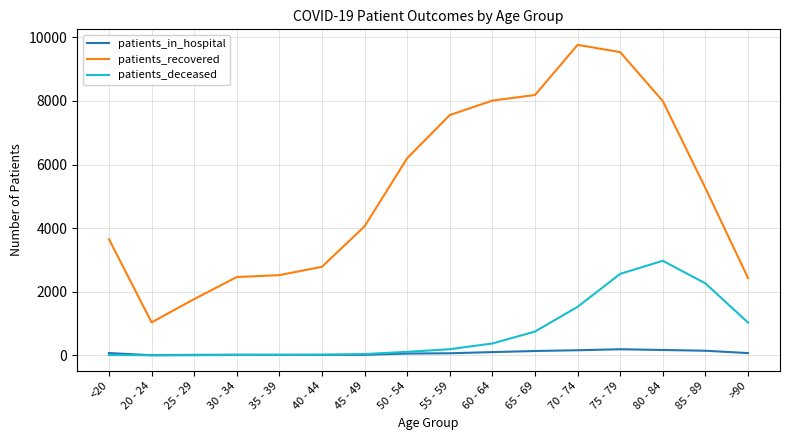

What is the difference between the second highest and minimum values in the patients_in_hospital series?

164